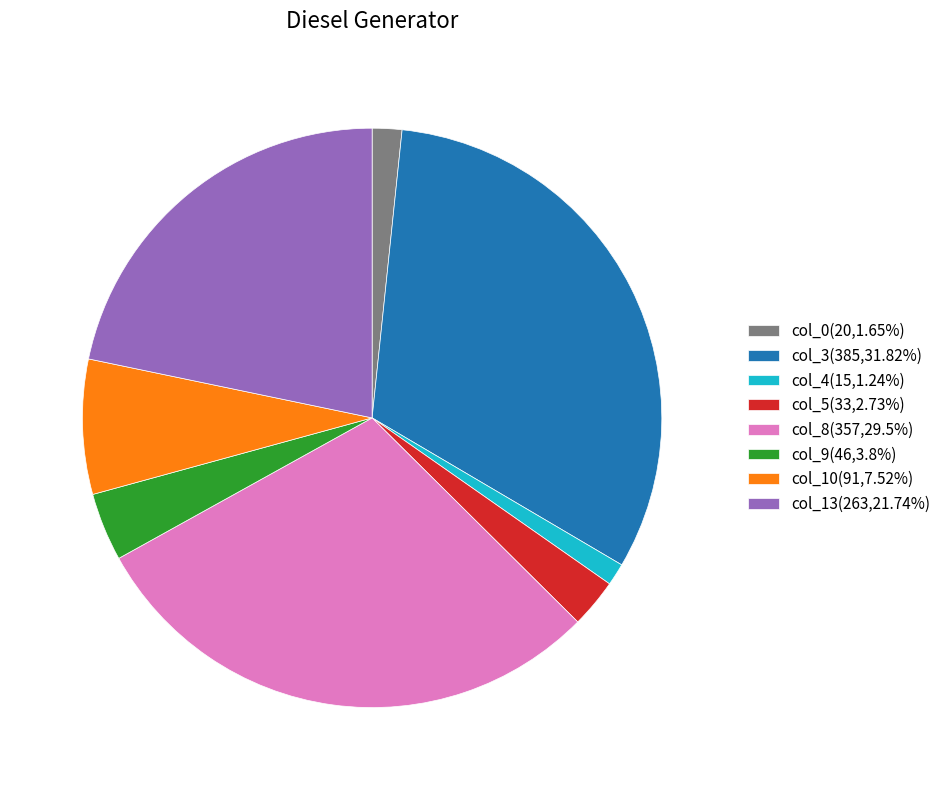

What is the ratio of the value at col_13(263,21.74%) to the value at col_5(33,2.73%)?

8.0